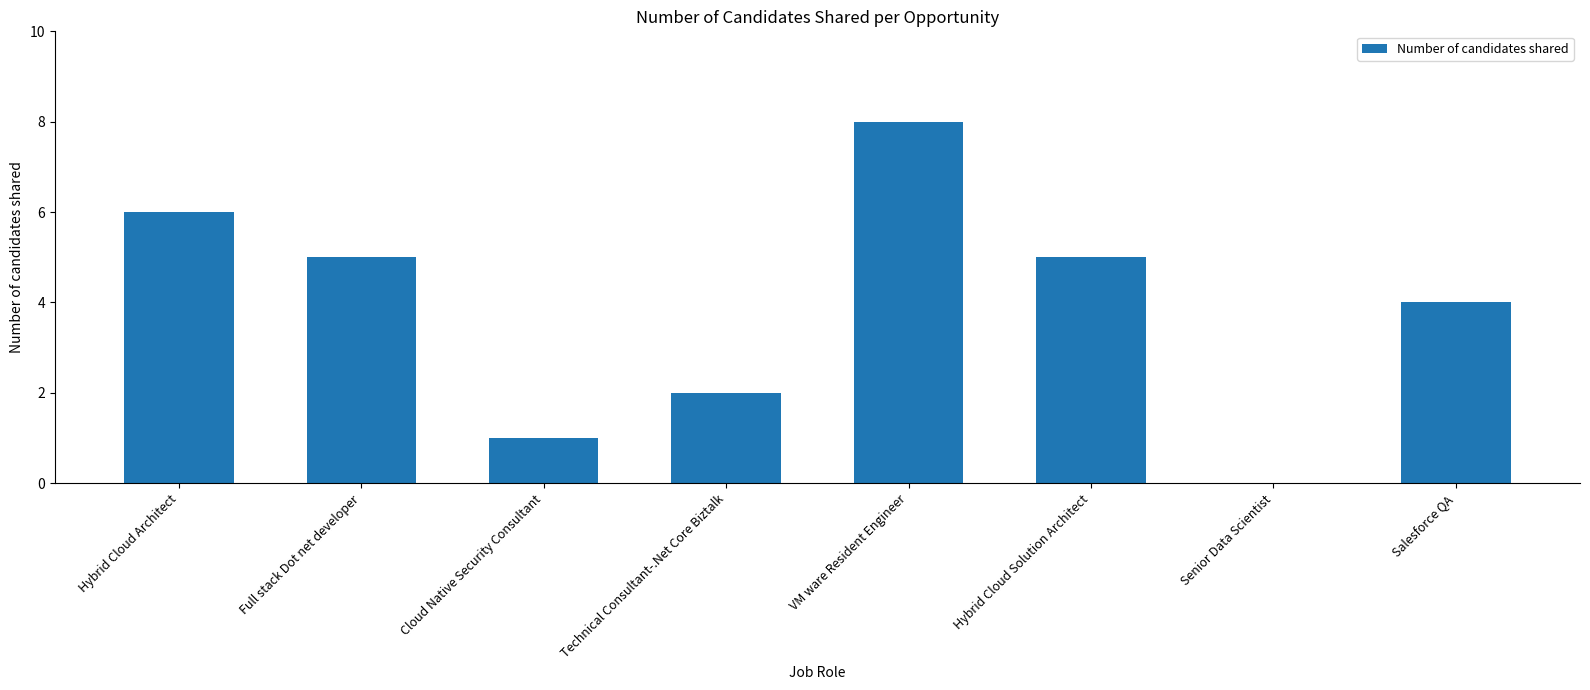

How many values are above zero?

7